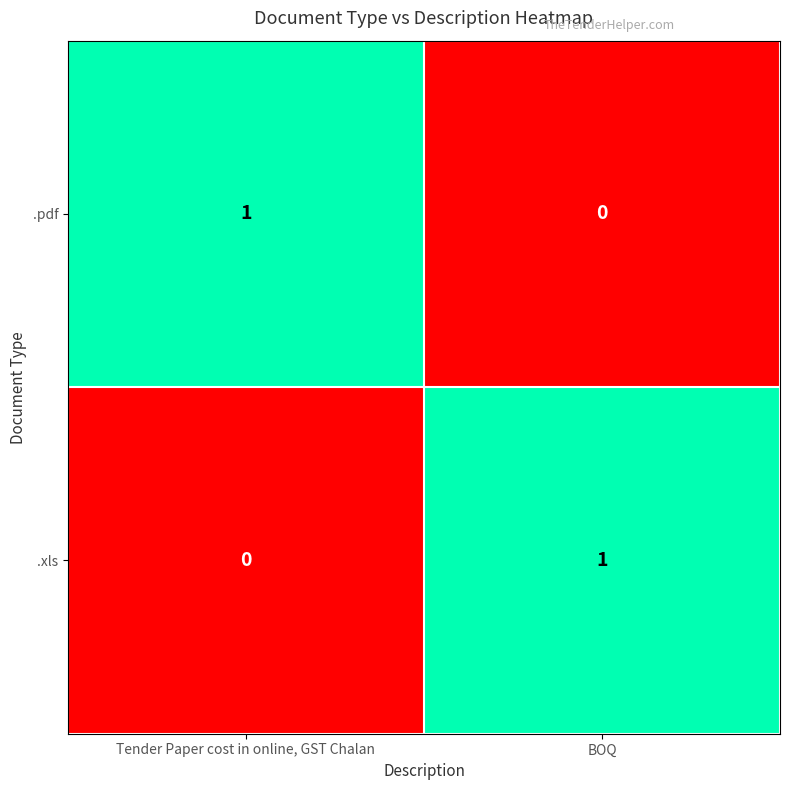

Count the number of data series in this chart.

2